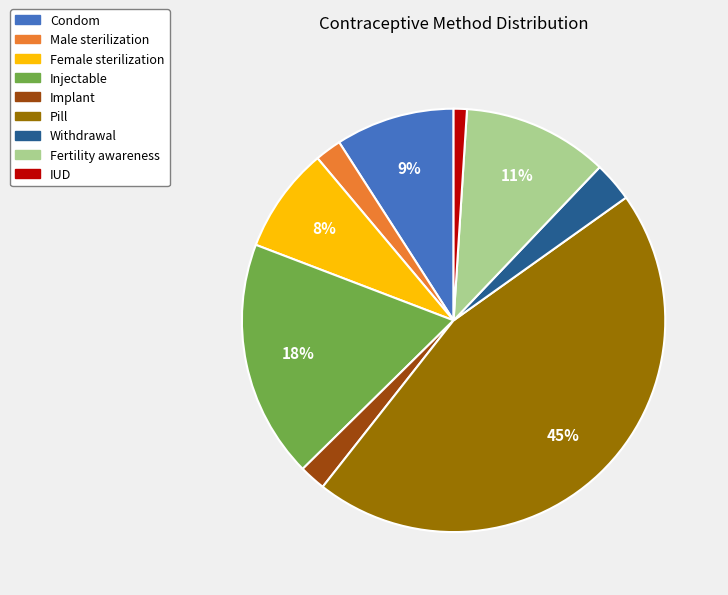

Which category has the biggest portion of the pie?

Pill